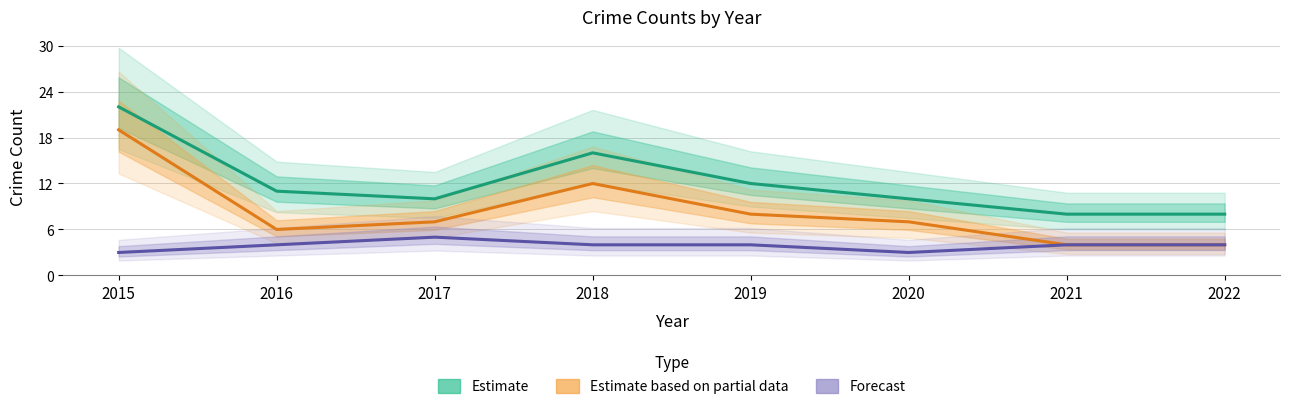

What is the average value of the Assault+Battery (Forecast) series?

4